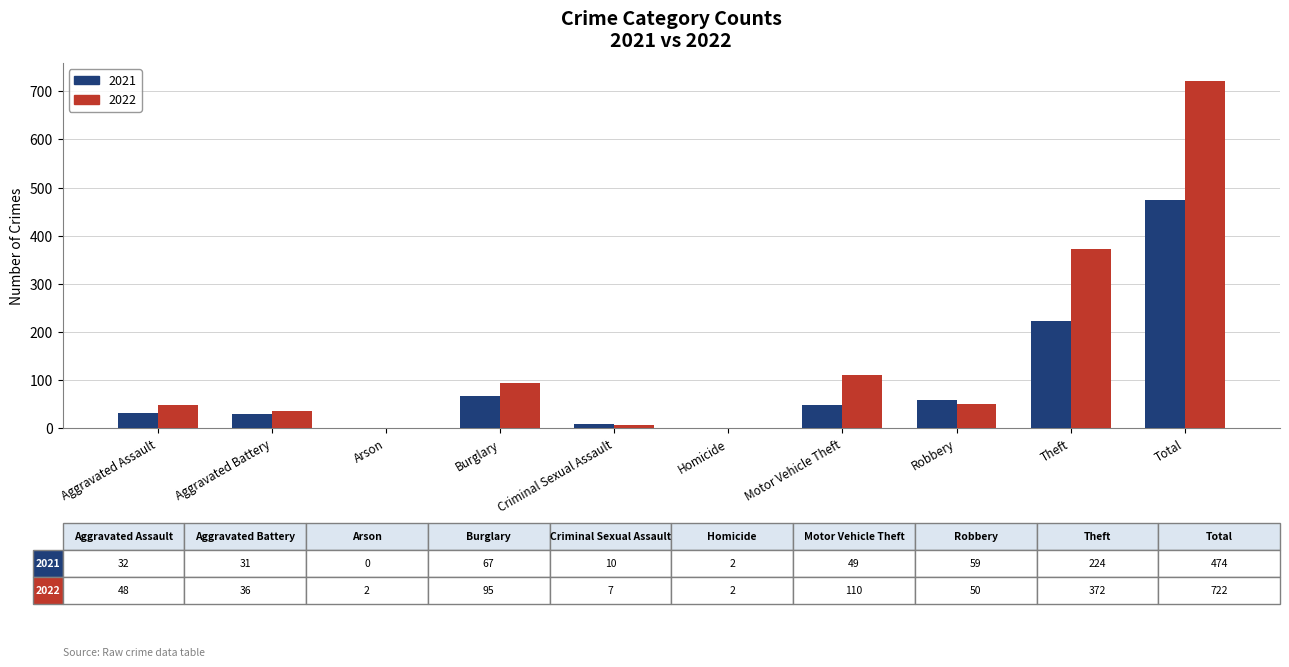

Which label corresponds to the largest value in the chart?

Total